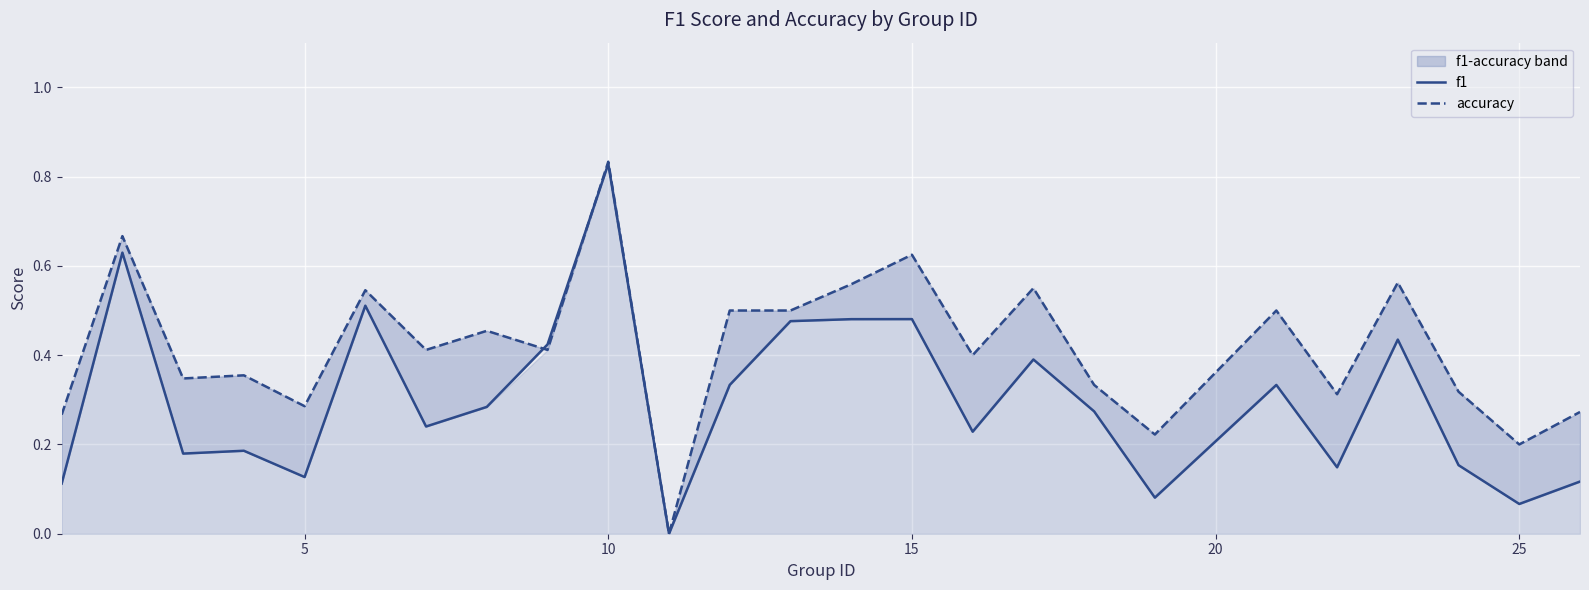

List the series in order of their peak value, highest first.

accuracy, f1